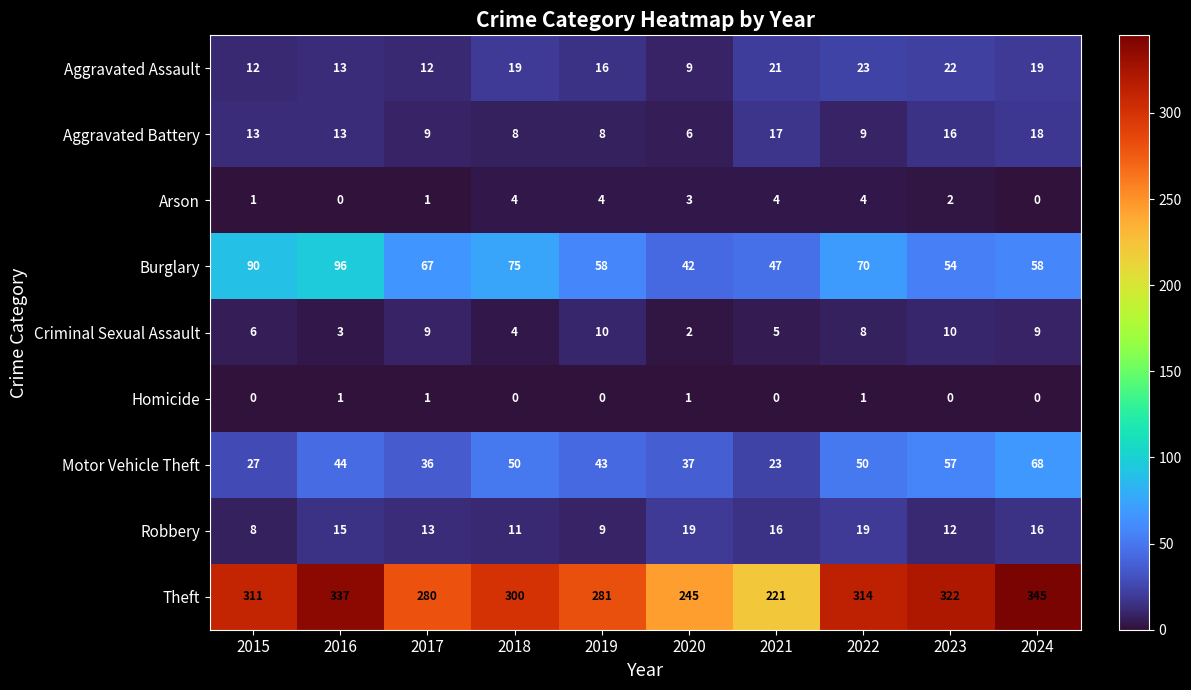

Is it true that Aggravated Battery equals 12 at 2021?

False